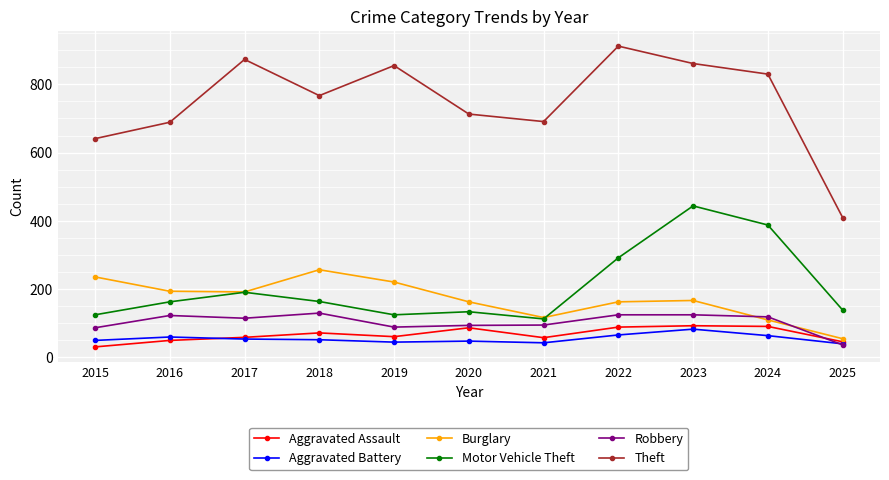

True or false: Aggravated Assault and Theft cross at least once.

False